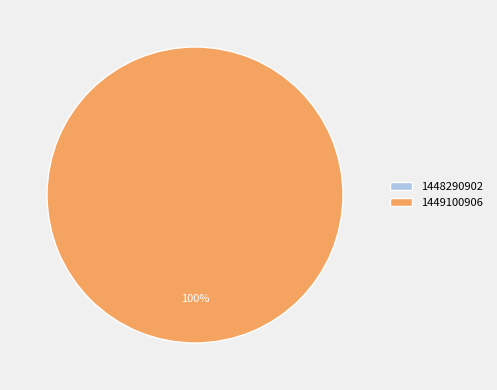

Which has a higher value, 1448290902 or 1449100906?

1449100906